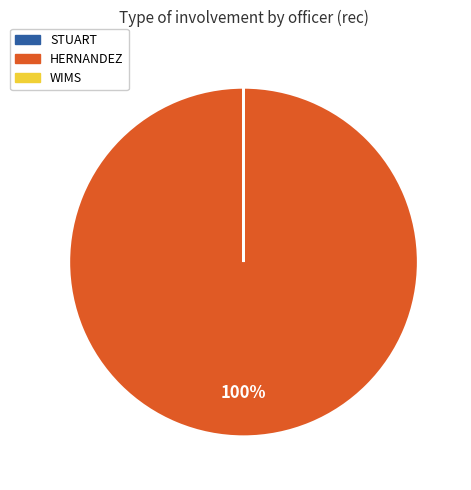

To the nearest percent, what is the difference between the largest and smallest slice percentages?

100%